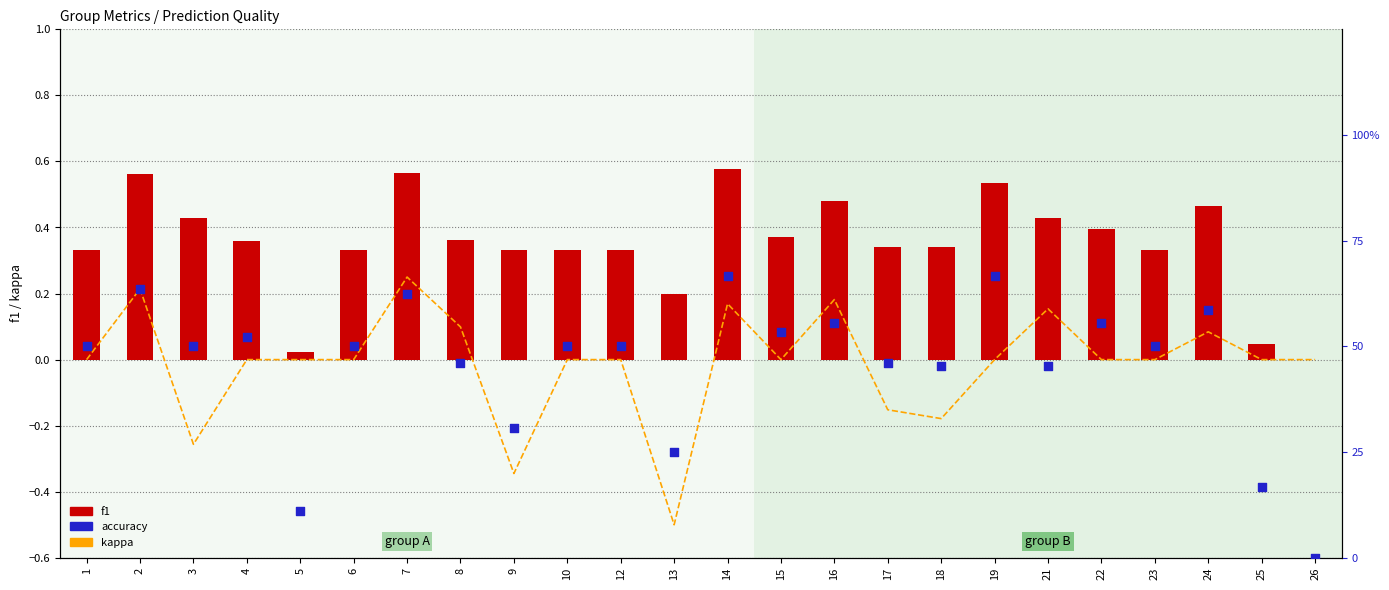

Which series contains the lowest Y value?

kappa